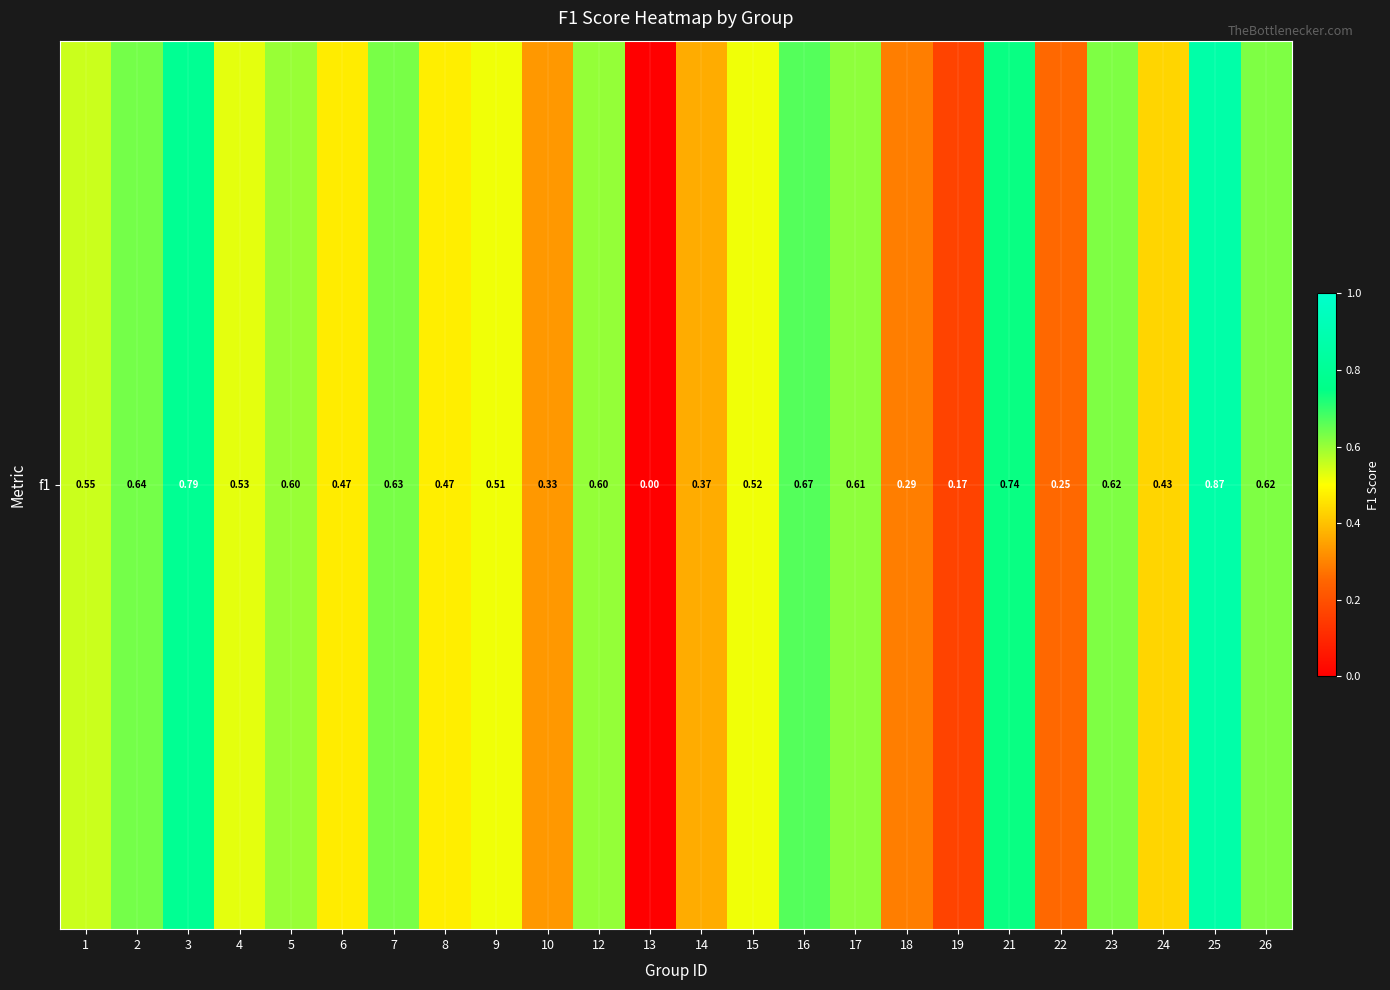

Which category has the highest value across all series?

25